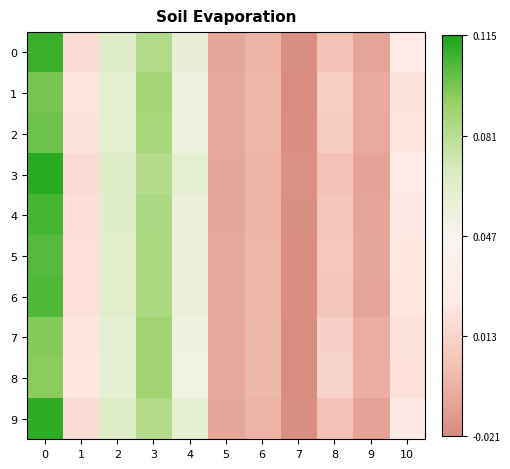

Reading right to left, list all the values displayed in this chart.

0: 10=0.0	9=-0.0	8=0.0	7=-0.0	6=-0.0	5=-0.0	4=0.1	3=0.1	2=0.1	1=0.0	0=0.1
1: 10=0.0	9=-0.0	8=0.0	7=-0.0	6=-0.0	5=-0.0	4=0.1	3=0.1	2=0.1	1=0.0	0=0.1
2: 10=0.0	9=-0.0	8=0.0	7=-0.0	6=-0.0	5=-0.0	4=0.1	3=0.1	2=0.1	1=0.0	0=0.1
3: 10=0.0	9=-0.0	8=0.0	7=-0.0	6=-0.0	5=-0.0	4=0.1	3=0.1	2=0.1	1=0.0	0=0.1
4: 10=0.0	9=-0.0	8=0.0	7=-0.0	6=-0.0	5=-0.0	4=0.1	3=0.1	2=0.1	1=0.0	0=0.1
5: 10=0.0	9=-0.0	8=0.0	7=-0.0	6=-0.0	5=-0.0	4=0.1	3=0.1	2=0.1	1=0.0	0=0.1
6: 10=0.0	9=-0.0	8=0.0	7=-0.0	6=-0.0	5=-0.0	4=0.1	3=0.1	2=0.1	1=0.0	0=0.1
7: 10=0.0	9=-0.0	8=0.0	7=-0.0	6=-0.0	5=-0.0	4=0.1	3=0.1	2=0.1	1=0.0	0=0.1
8: 10=0.0	9=-0.0	8=0.0	7=-0.0	6=-0.0	5=-0.0	4=0.1	3=0.1	2=0.1	1=0.0	0=0.1
9: 10=0.0	9=-0.0	8=0.0	7=-0.0	6=-0.0	5=-0.0	4=0.1	3=0.1	2=0.1	1=0.0	0=0.1